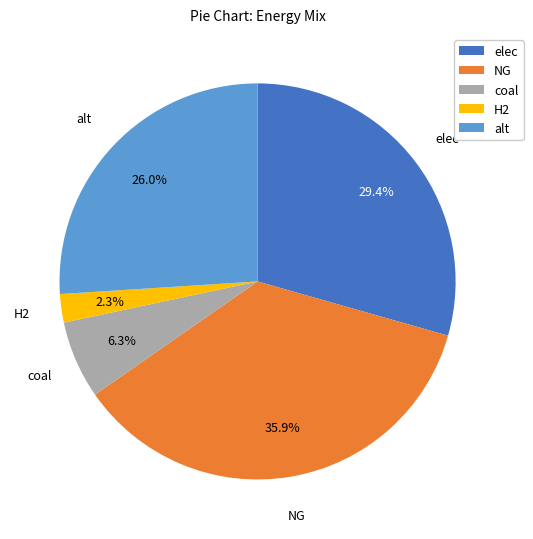

Which has a higher value, H2 or elec?

elec